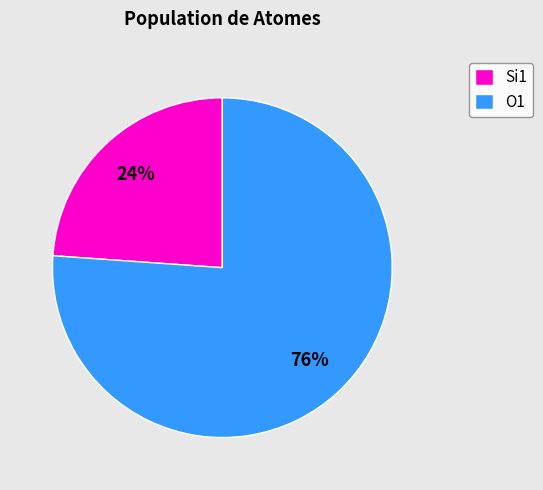

How many slices are in this pie chart?

2